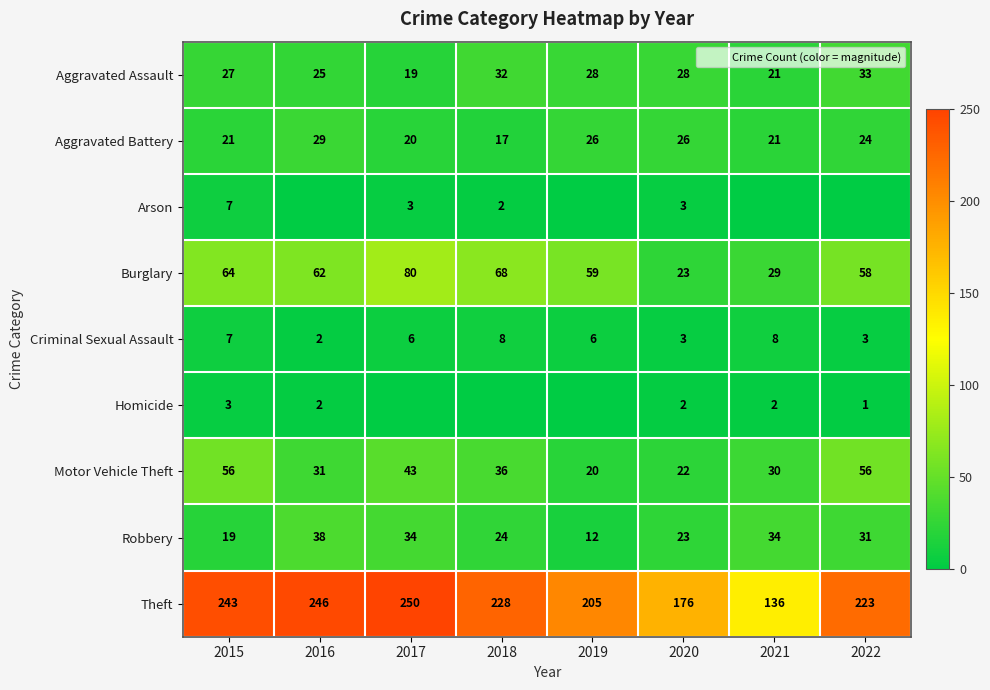

What value does the Homicide series have at 2021?

2